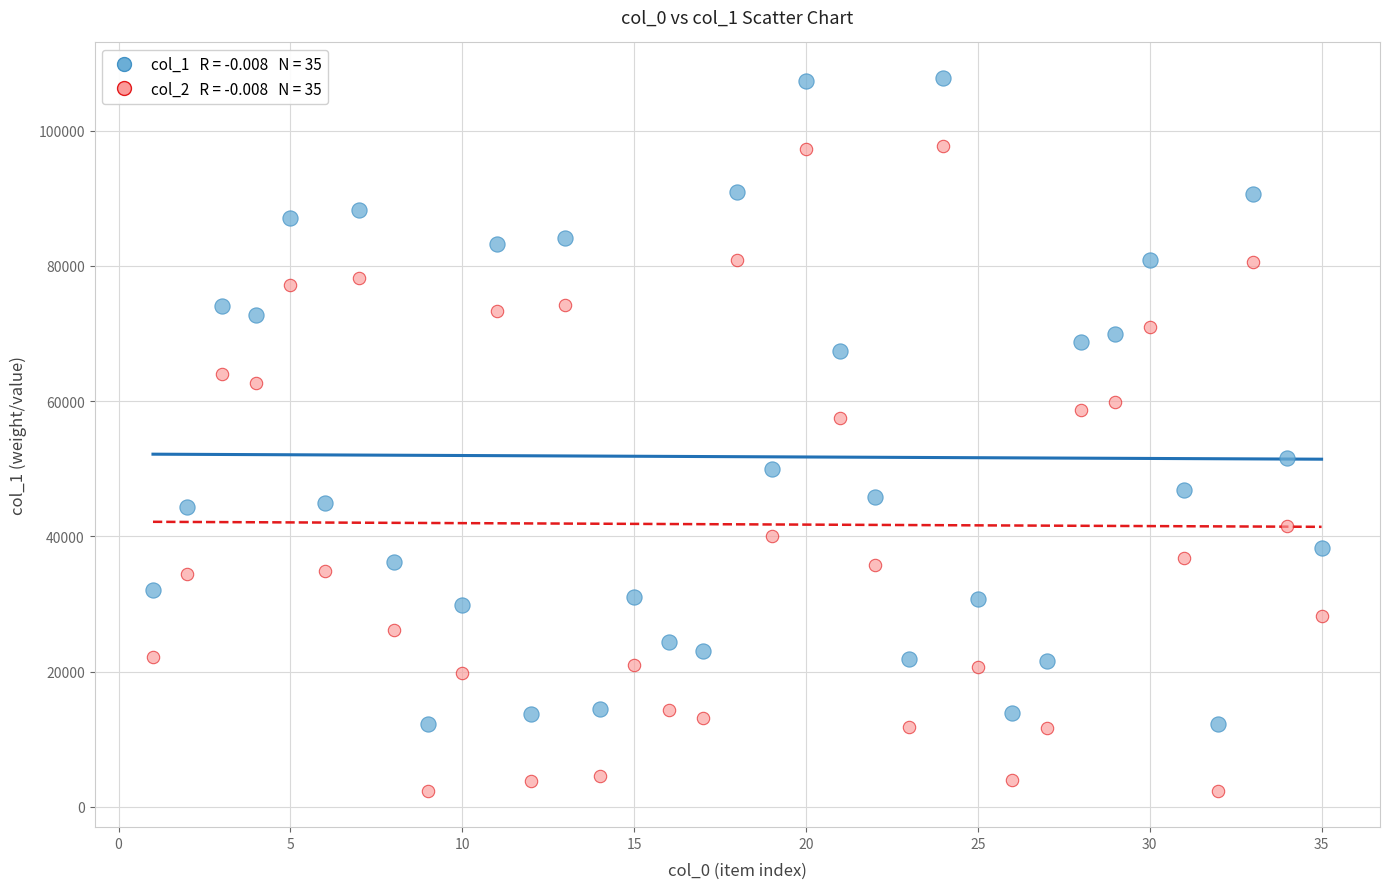

Across all data points, what is the range of X values (max minus min)?

34